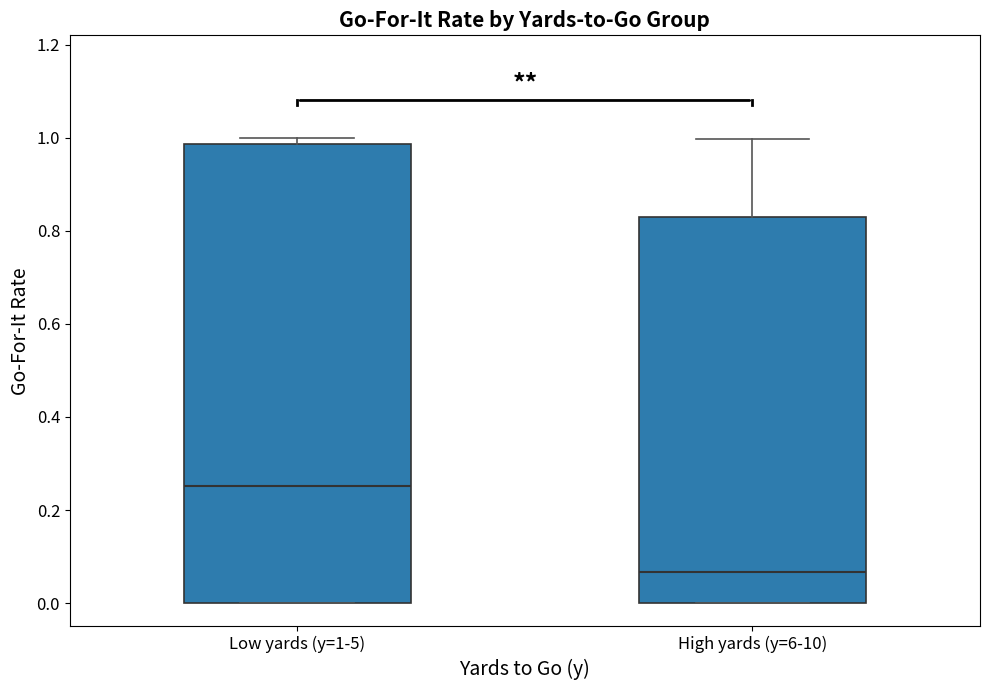

Reading left to right, read every box against the y-axis: the position of its median line, the range the box covers, and the ends of its whiskers. The values are not printed on the chart, so give them approximately, as read against the axis.

Low yards (y=1-5): median 0.26, box 0.00 to 0.98, whiskers 0.00 to 1.00
High yards (y=6-10): median 0.06, box 0.00 to 0.84, whiskers 0.00 to 1.00